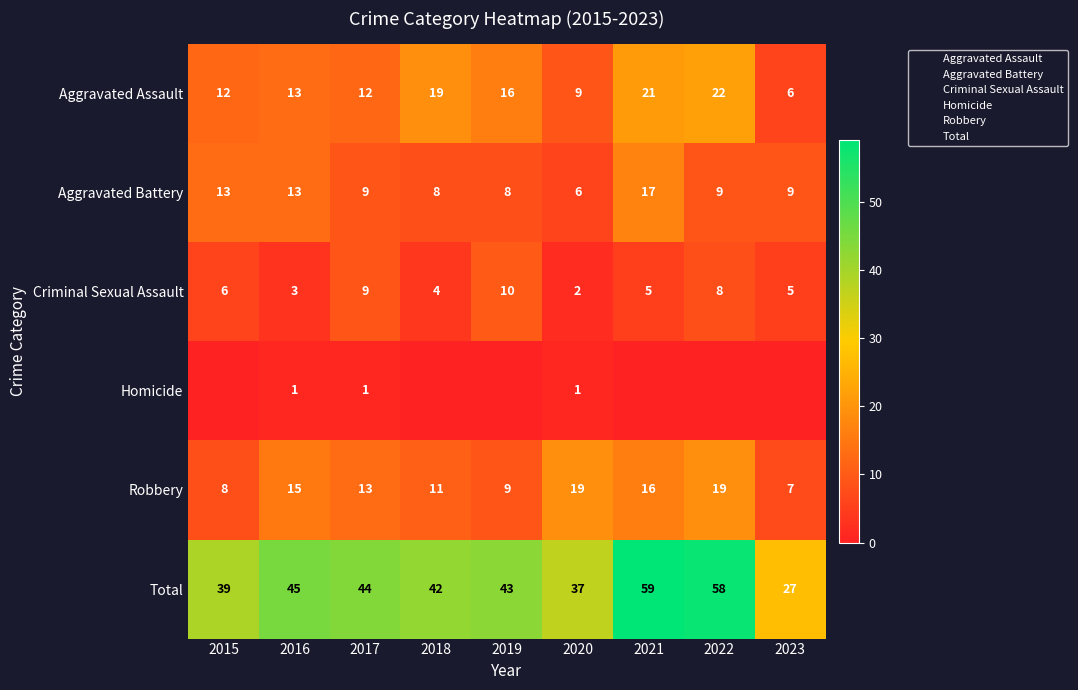

What is the sum of all Homicide values?

3